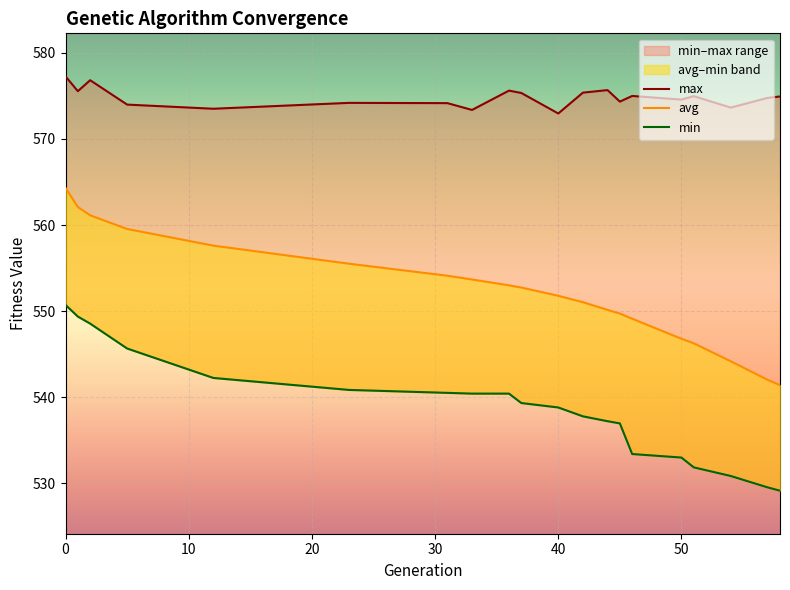

What is the sum of all min values?

10776.7